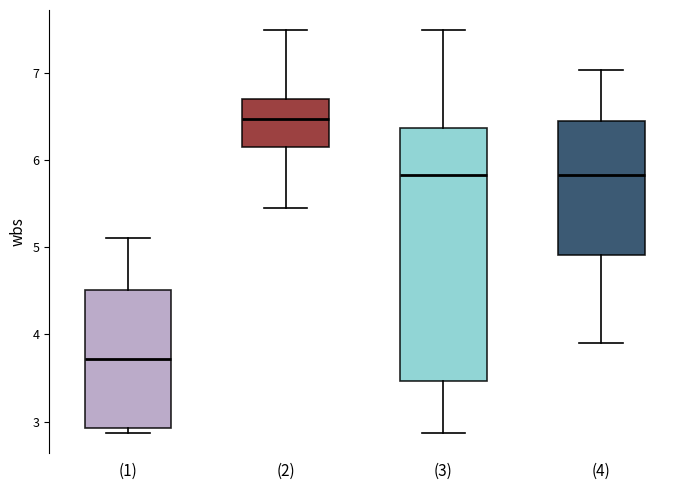

Where does the lower whisker of the box for (3) end on the y-axis? The values are not printed on the chart, so give them approximately, as read against the axis.

2.9